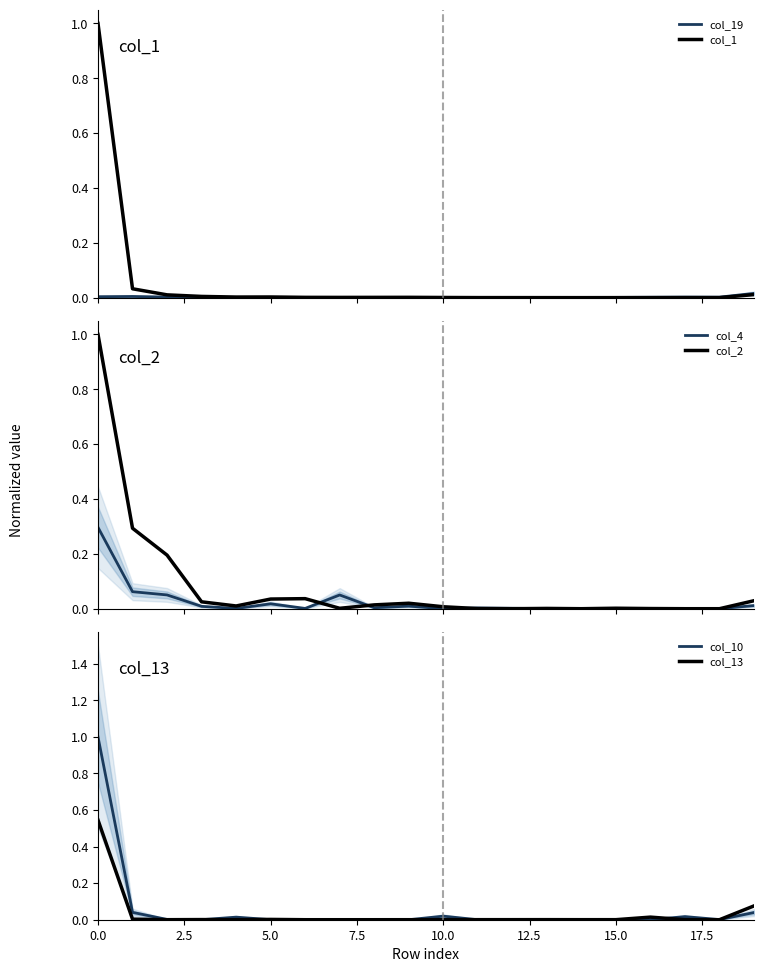

What is the maximum value for col_4?

0.3